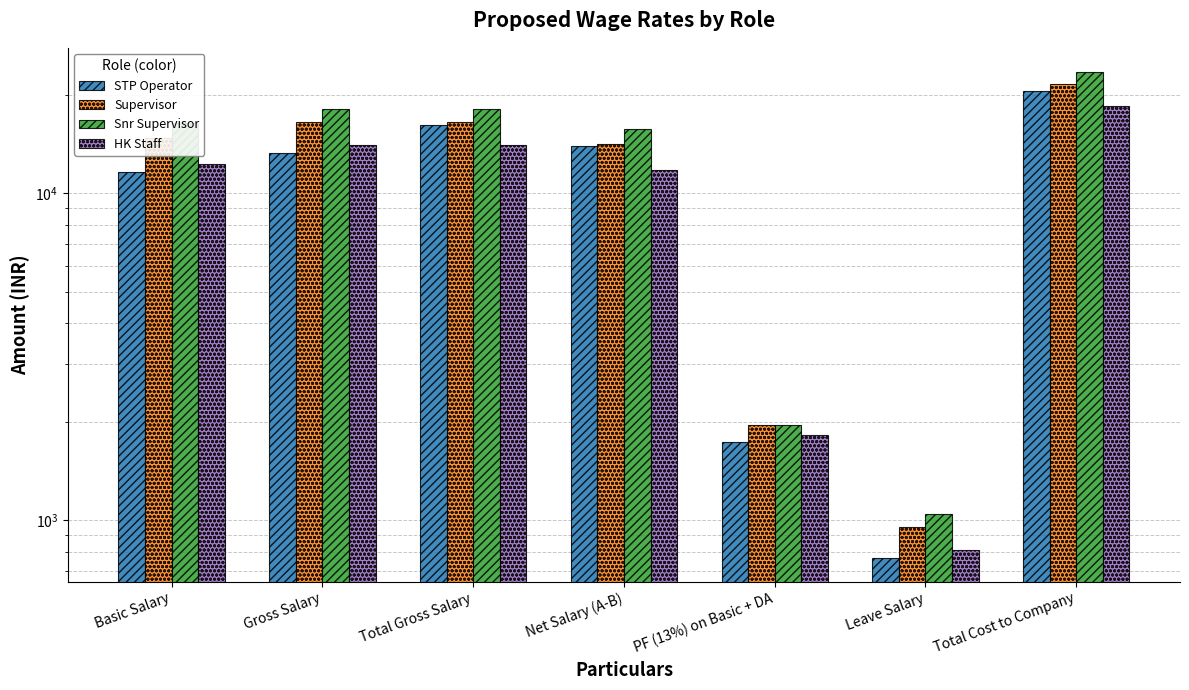

At which label is HK Staff closest to 9660?

Net Salary (A-B)